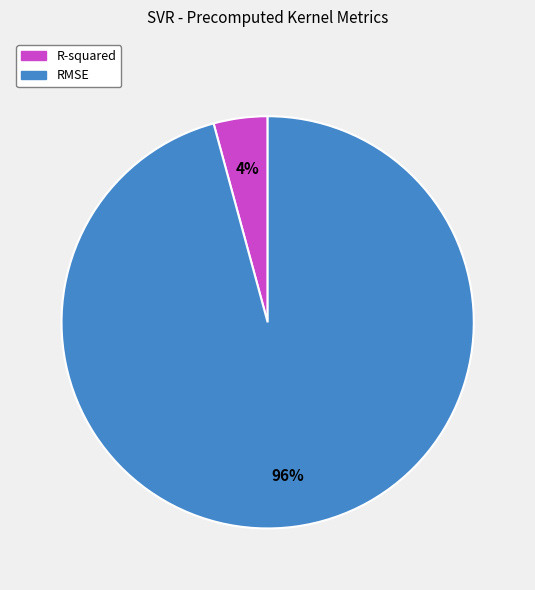

Count the number of slices in the pie.

2